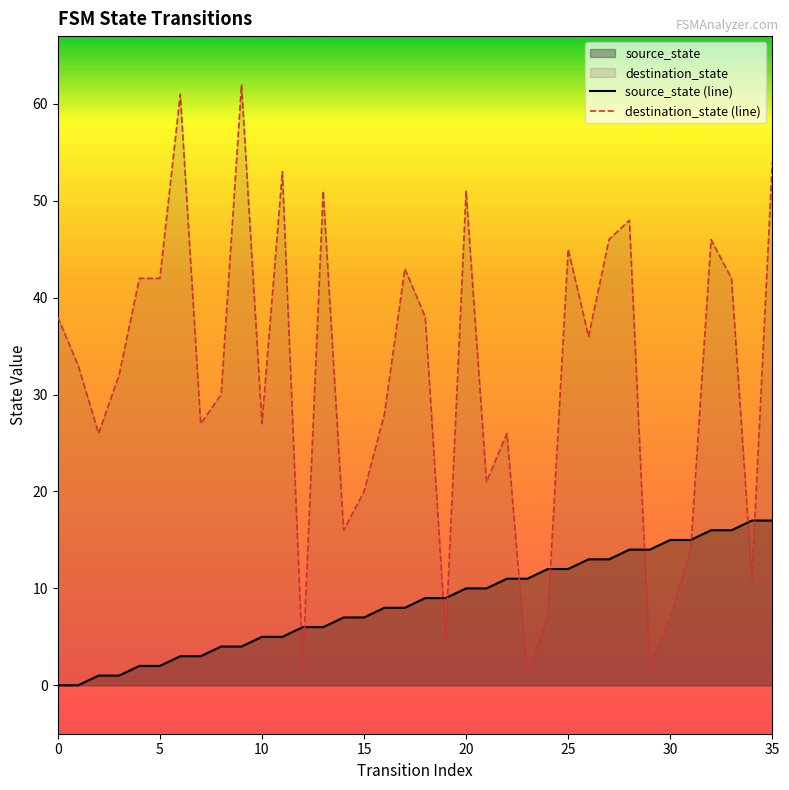

Reading left to right, extract all data points from this chart.

source_state (line): 0	0	1	1	2	2	3	3	4	4	5	5	6	6	7	7	8	8	9	9	10	10	11	11	12	12	13	13	14	14	15	15	16	16	17	17
destination_state (line): 38	33	26	32	42	42	61	27	30	62	27	53	2	51	16	20	28	43	38	5	51	21	26	1	7	45	36	46	48	2	7	14	46	42	11	54